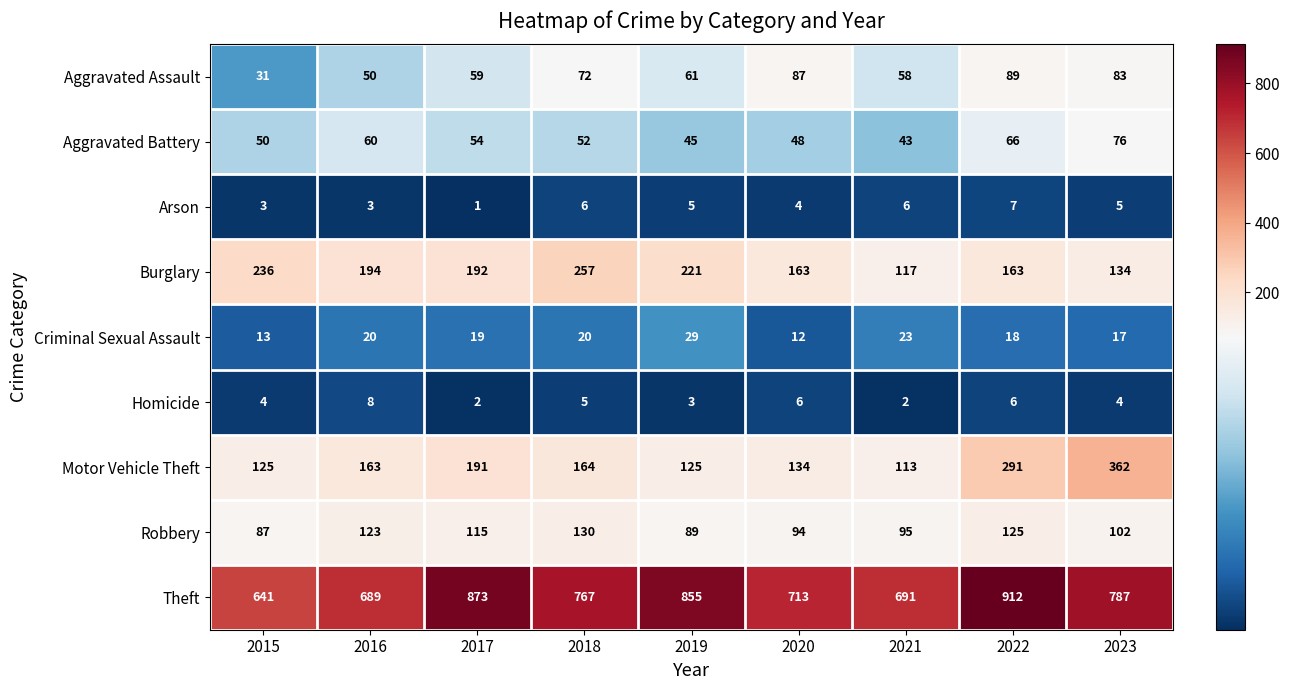

Which series has the largest range (max minus min)?

Theft